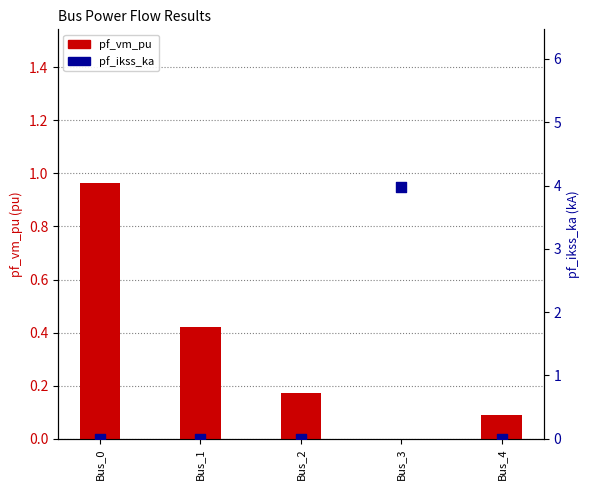

Is the value of pf_ikss_ka at Bus_3 greater than the value of pf_vm_pu at Bus_0?

Yes